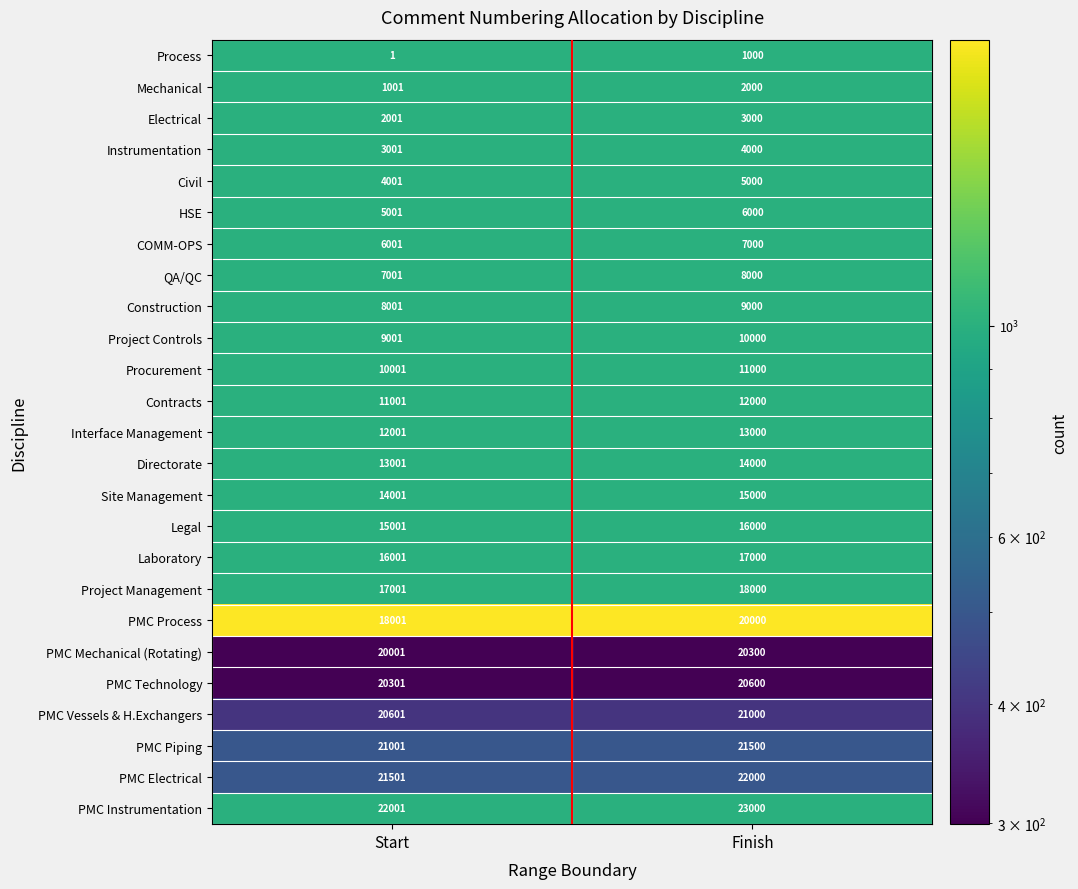

The value of PMC Instrumentation at Start is 22001. True or false?

True